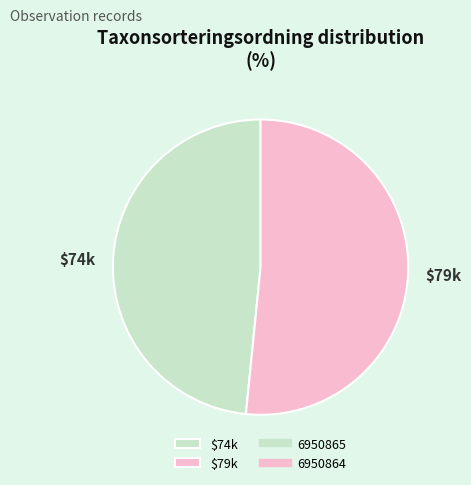

True or false: $79k accounts for 46% of the total.

False